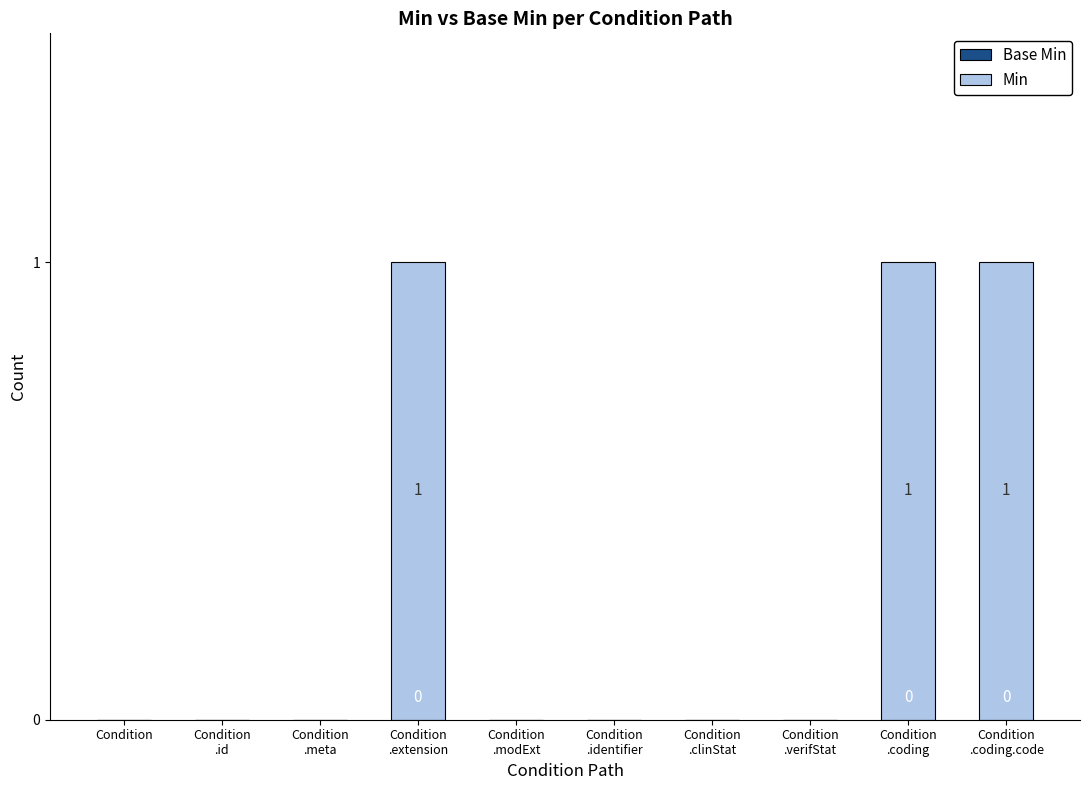

What is the sum of all values?

3